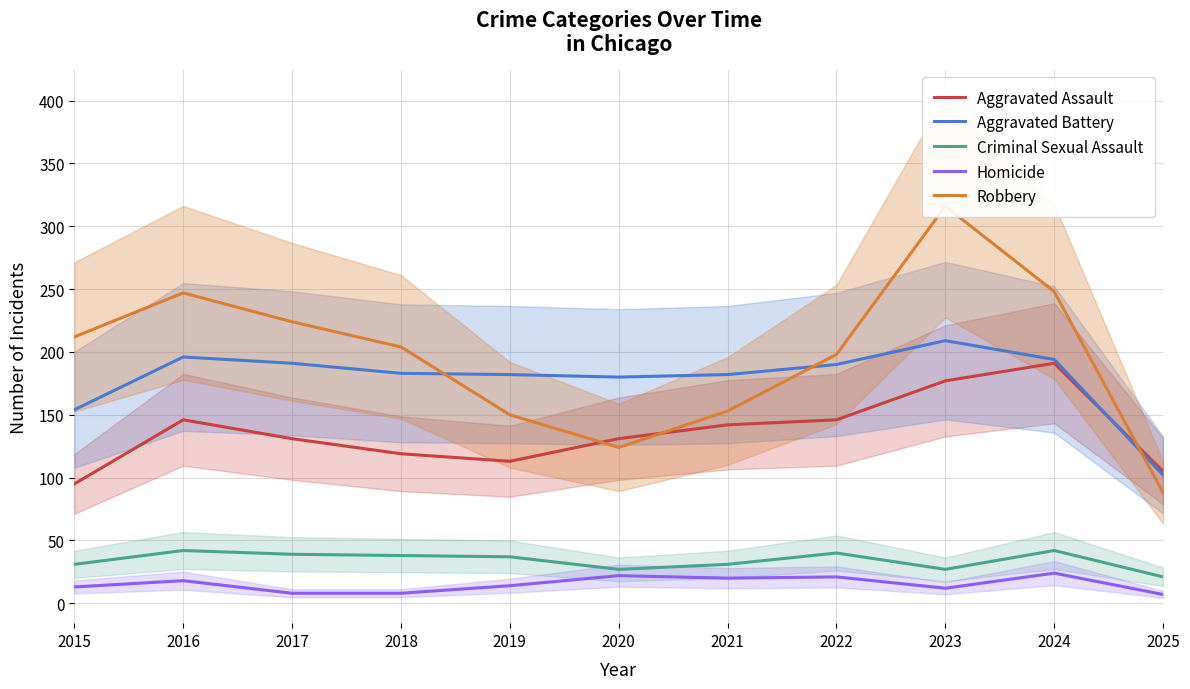

Reading right to left, what are all the values shown in this chart?

Aggravated Assault: 2025=105	2024=191	2023=177	2022=146	2021=142	2020=131	2019=113	2018=119	2017=131	2016=146	2015=95
Aggravated Battery: 2025=102	2024=194	2023=209	2022=190	2021=182	2020=180	2019=182	2018=183	2017=191	2016=196	2015=154
Criminal Sexual Assault: 2025=21	2024=42	2023=27	2022=40	2021=31	2020=27	2019=37	2018=38	2017=39	2016=42	2015=31
Homicide: 2025=7	2024=24	2023=12	2022=21	2021=20	2020=22	2019=14	2018=8	2017=8	2016=18	2015=13
Robbery: 2025=88	2024=248	2023=316	2022=198	2021=153	2020=124	2019=150	2018=204	2017=224	2016=247	2015=212